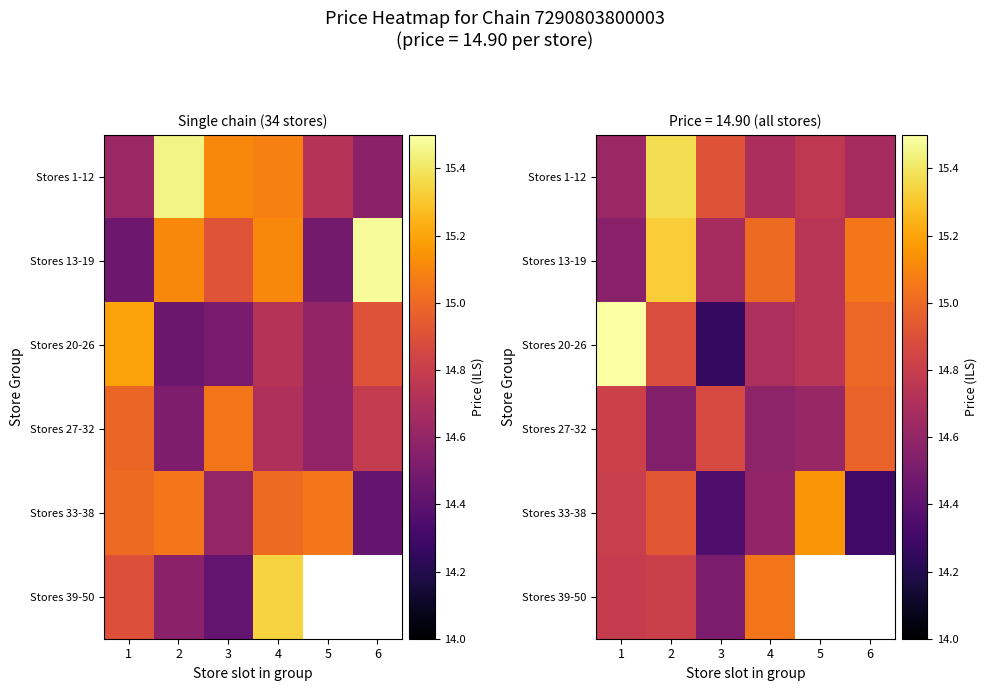

Is it true that Stores 1-12 equals 5.8 at 4?

False